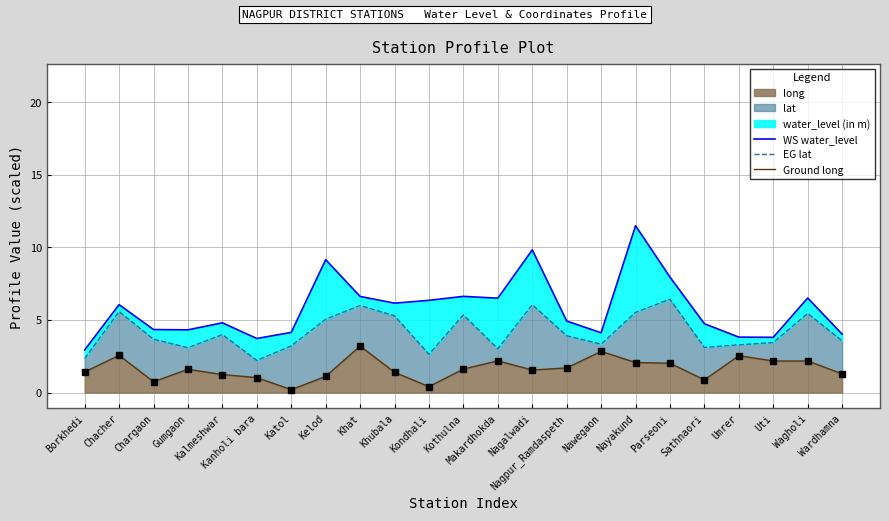

True or false: EG lat has a value of 8.1 at Kelod.

False